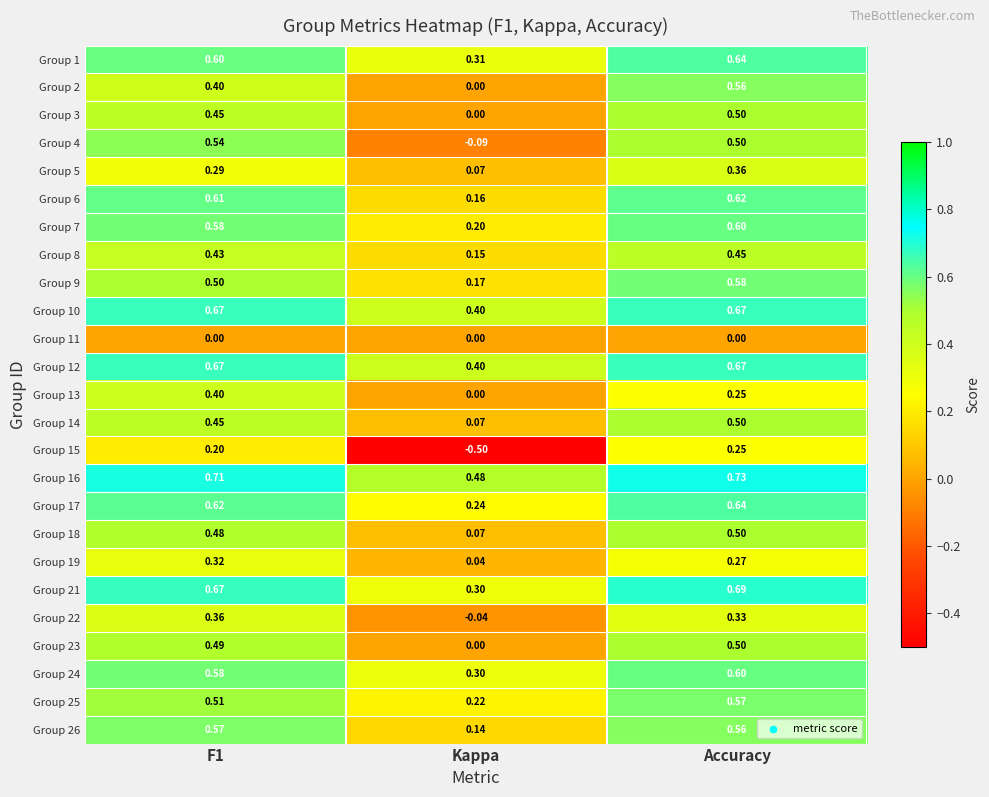

At which label is Group 18 closest to 0?

Kappa